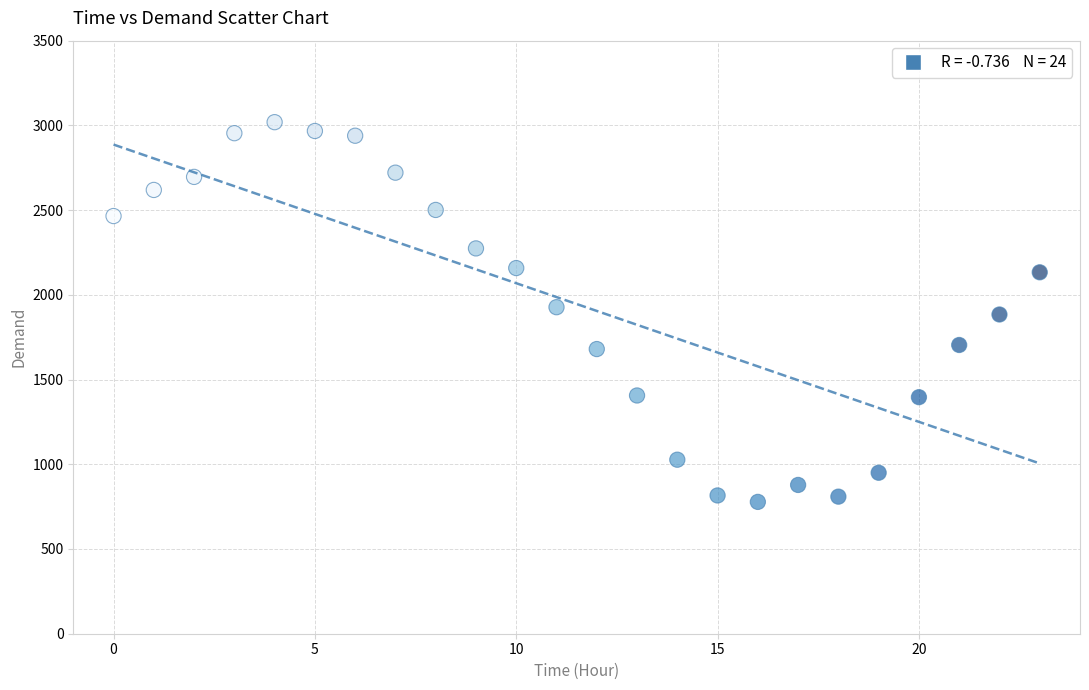

What is the range of Y values (max minus min)?

2241